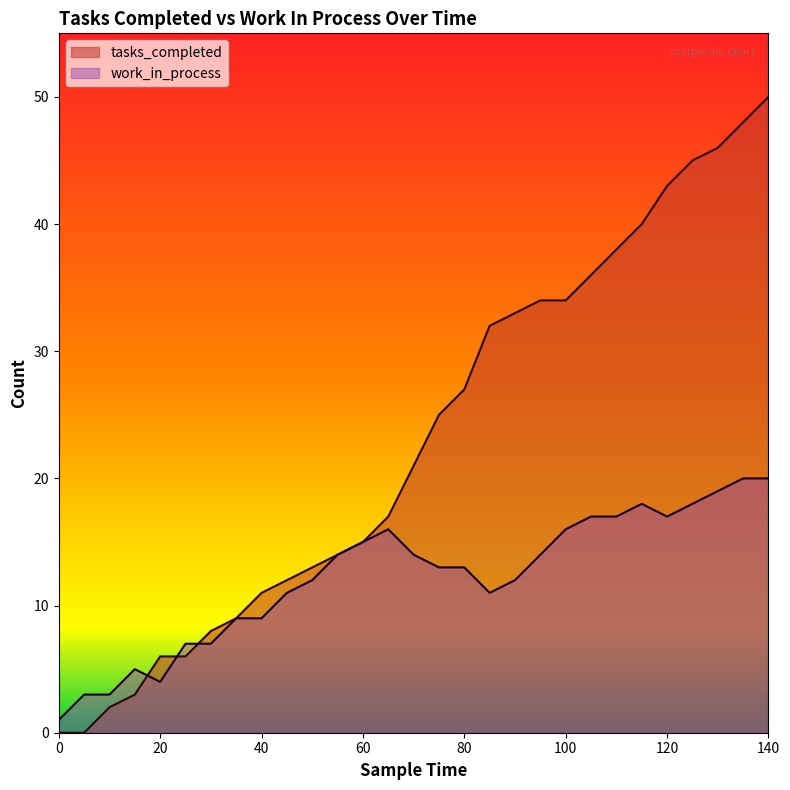

True or false: tasks_completed has more than 2 interior local peaks.

False